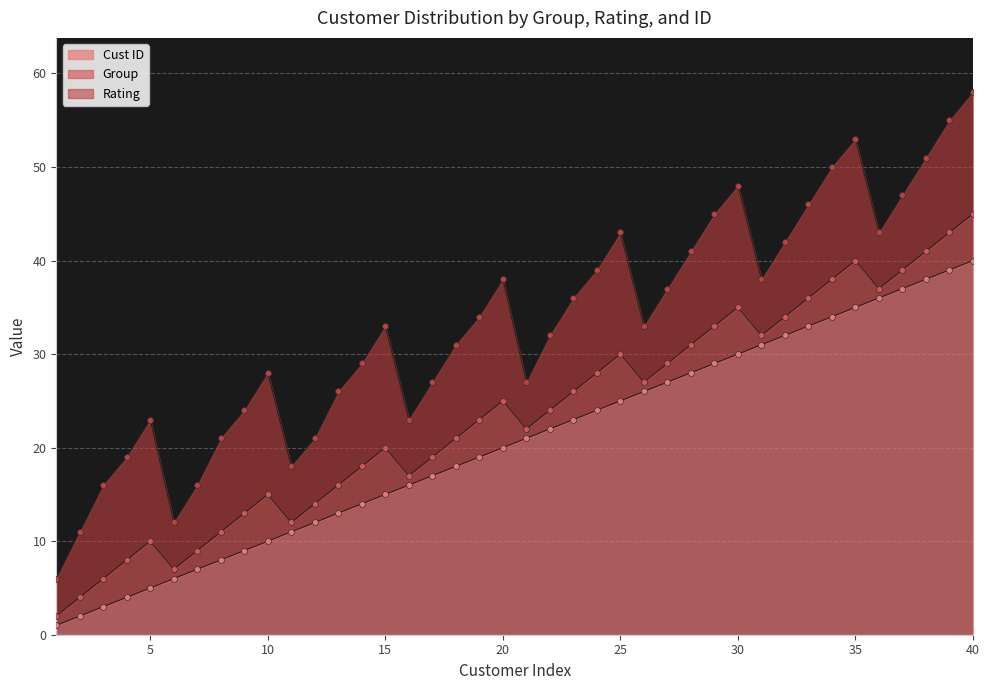

What are all the series names shown in the legend?

Cust ID, Group, Rating